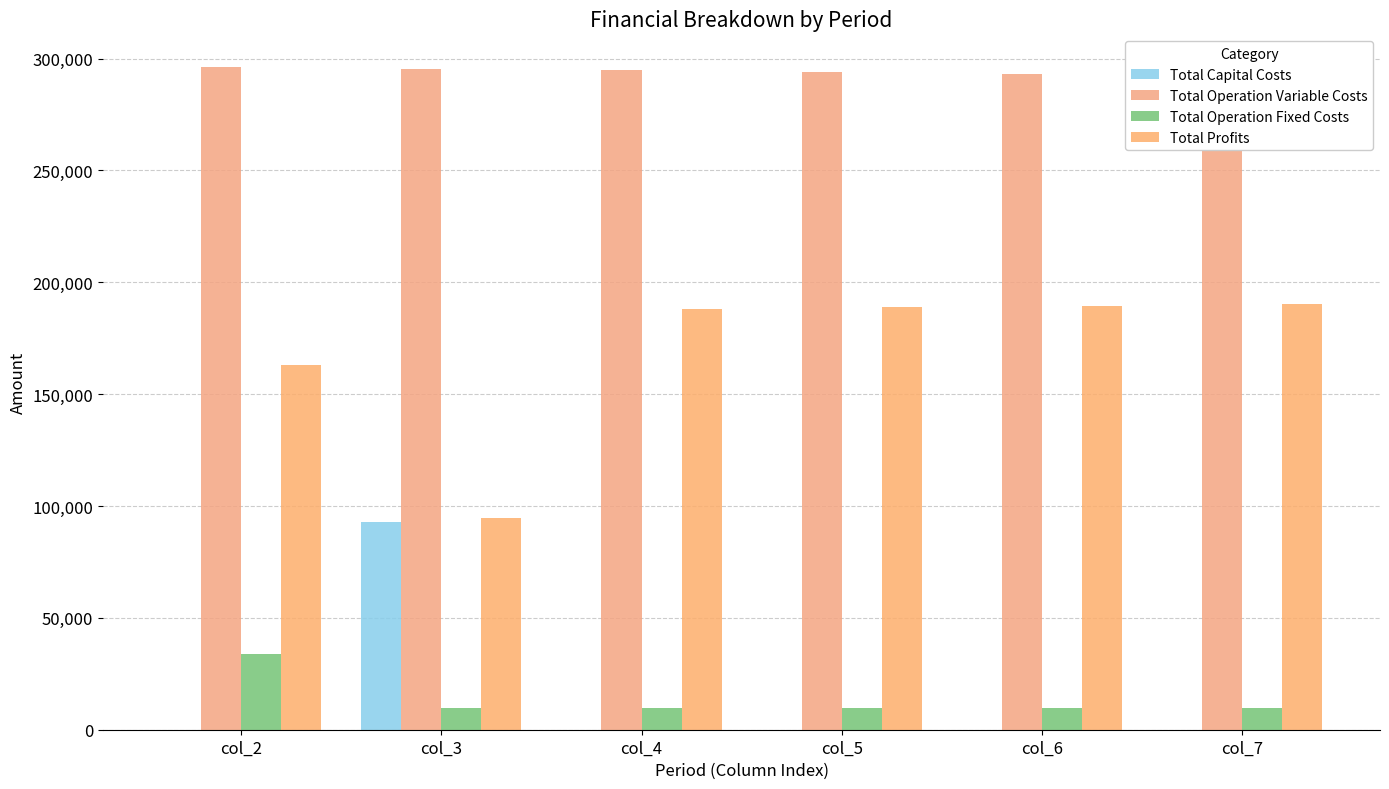

The value of Total Profits at col_4 is 44047.9. True or false?

False